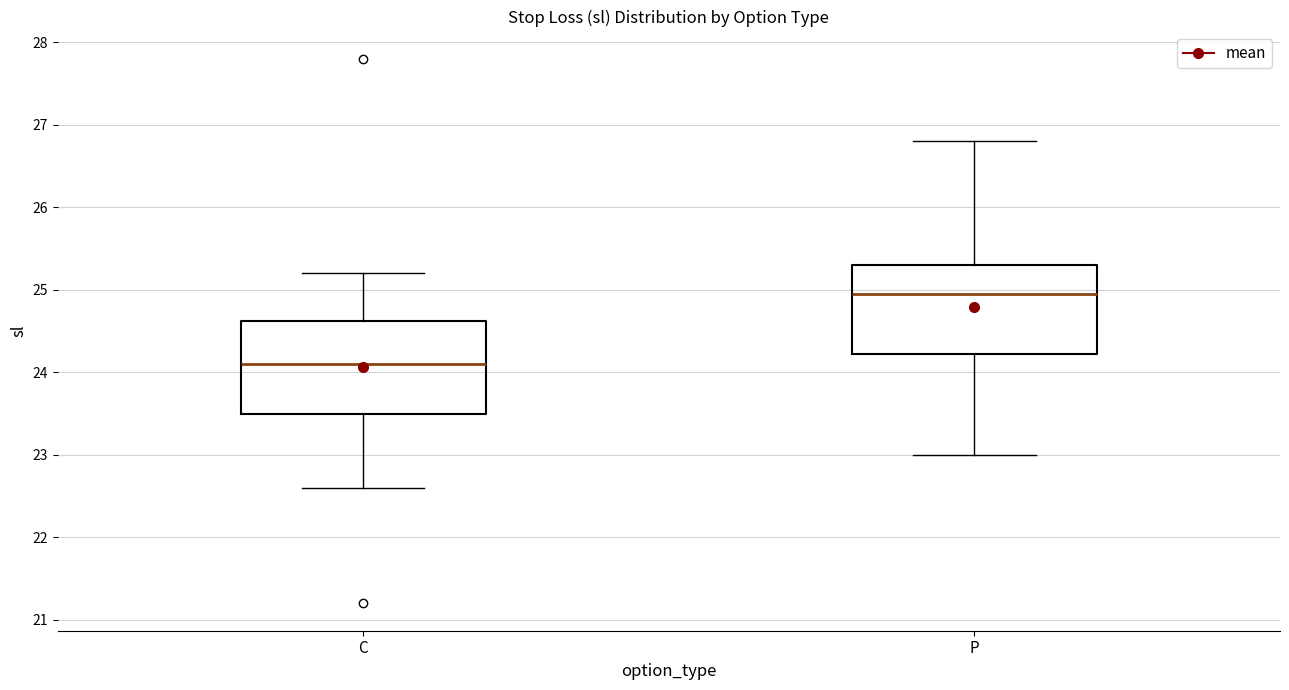

Reading left to right, transcribe this box plot: for each box, give where its median line is, the range the box spans, and where its two whiskers end, as read against the y-axis. The values are not printed on the chart, so give them approximately, as read against the axis.

C: median 24.1, box 23.5 to 24.6, whiskers 22.6 to 25.2
P: median 25.0, box 24.2 to 25.3, whiskers 23.0 to 26.8